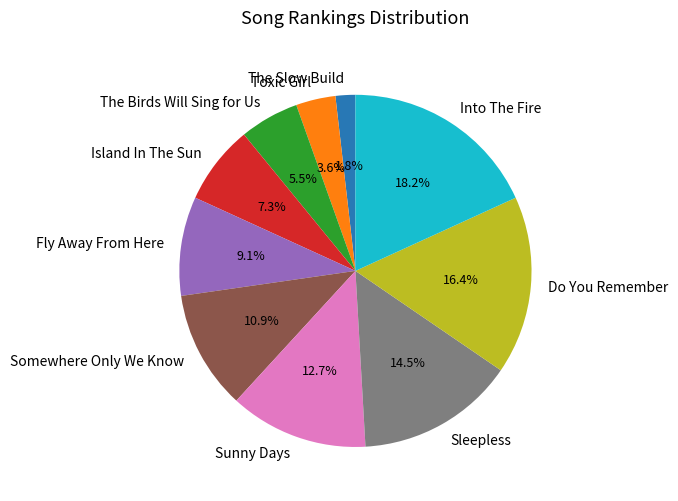

Between Toxic Girl and The Birds Will Sing for Us, which is larger?

The Birds Will Sing for Us